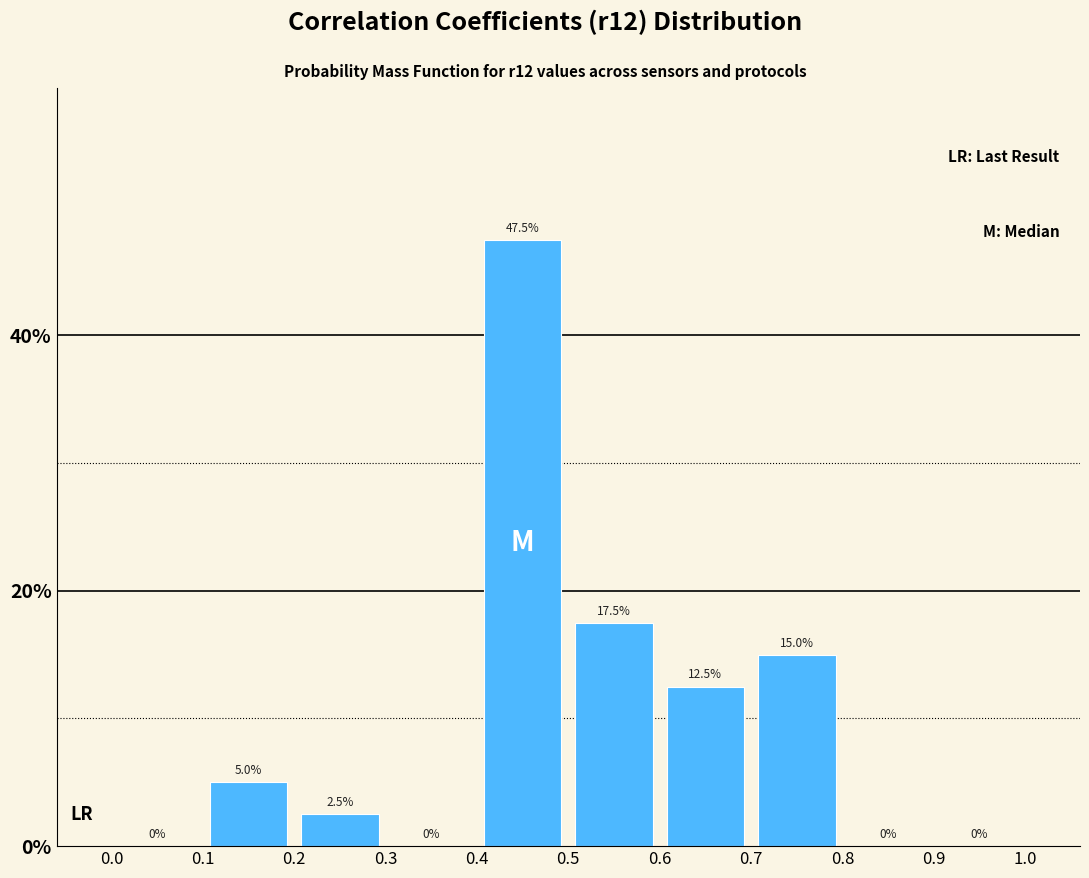

Reading left to right, transcribe this chart: for each bar, give the range it covers on the x-axis and its height.

0.0 to 0.1: 0.0
0.1 to 0.2: 5.0
0.2 to 0.3: 2.5
0.3 to 0.4: 0.0
0.4 to 0.5: 47.5
0.5 to 0.6: 17.5
0.6 to 0.7: 12.5
0.7 to 0.8: 15.0
0.8 to 0.9: 0.0
0.9 to 1.0: 0.0